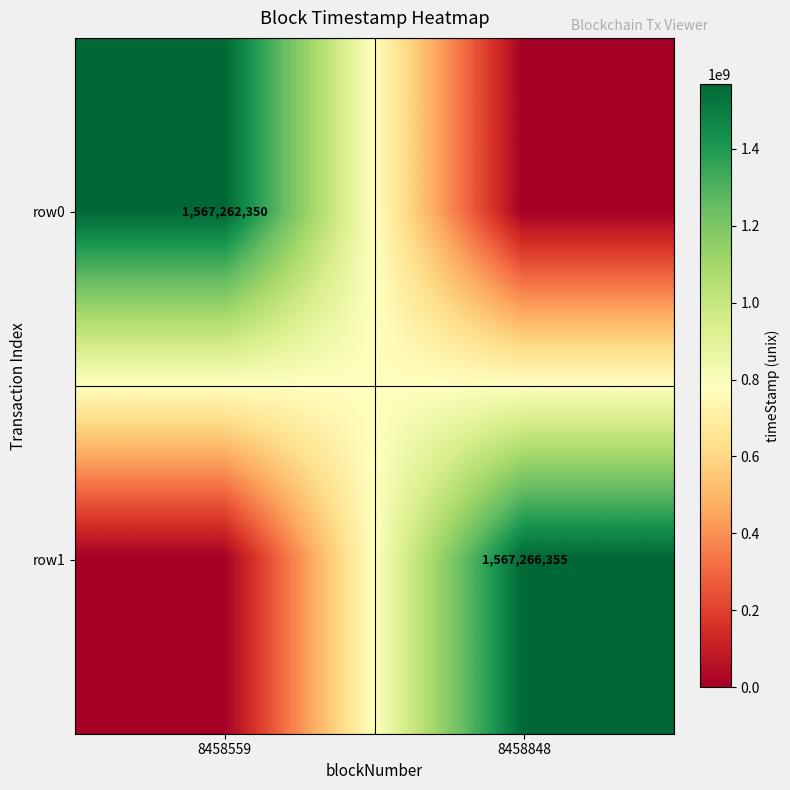

The value of row0 at 8458559 is 1567262350. True or false?

True